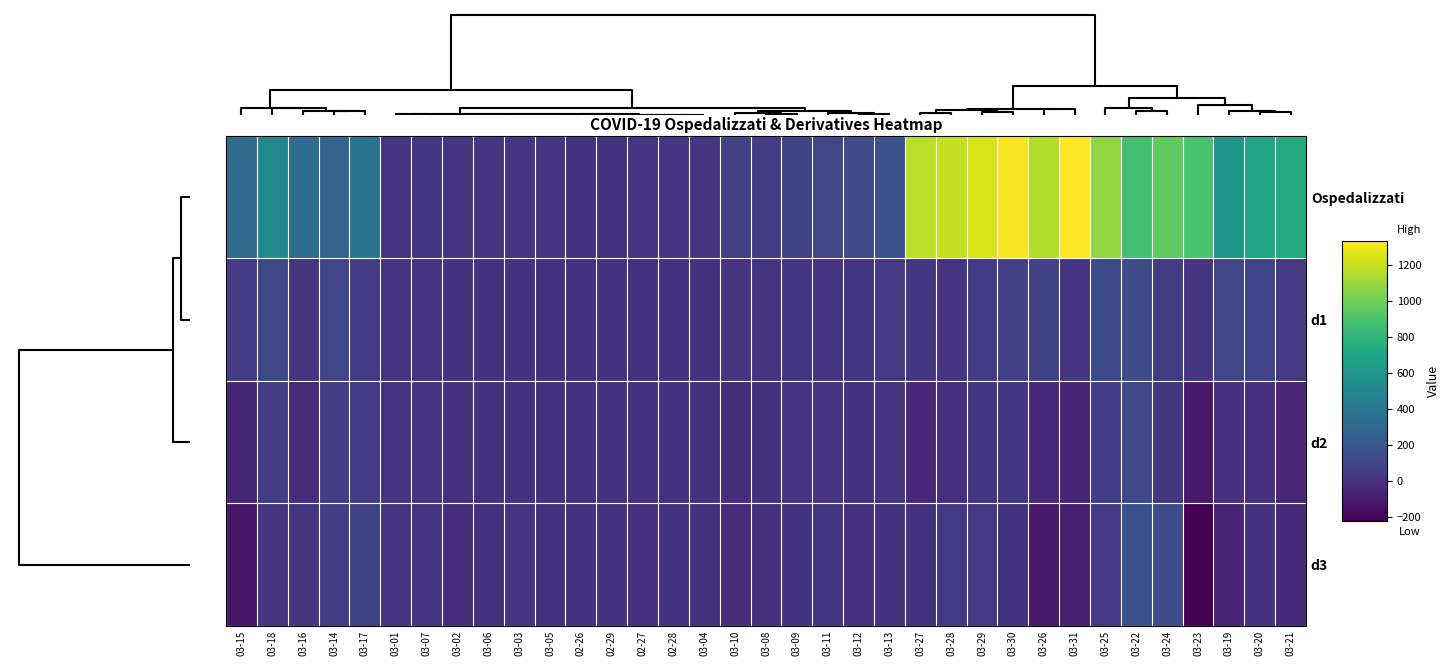

Reading left to right, transcribe all the data shown in this chart.

Ospedalizzati: 03-15=319	03-18=501	03-16=328	03-14=275	03-17=384	03-01=13	03-07=32	03-02=13	03-06=17	03-03=14	03-05=14	02-26=6	02-29=5	02-27=9	02-28=9	03-04=13	03-10=86	03-08=50	03-09=77	03-11=108	03-12=136	03-13=172	03-27=1180	03-28=1198	03-29=1243	03-30=1317	03-26=1152	03-31=1332	03-25=1074	03-22=868	03-24=950	03-23=894	03-19=603	03-20=694	03-21=727
d1: 03-15=44	03-18=117	03-16=9	03-14=103	03-17=56	03-01=8	03-07=15	03-02=0	03-06=3	03-03=1	03-05=1	02-26=5	02-29=-4	02-27=3	02-28=0	03-04=-1	03-10=9	03-08=18	03-09=27	03-11=22	03-12=28	03-13=36	03-27=28	03-28=18	03-29=45	03-30=74	03-26=78	03-31=15	03-25=124	03-22=141	03-24=56	03-23=26	03-19=102	03-20=91	03-21=33
d2: 03-15=-59	03-18=61	03-16=-35	03-14=67	03-17=47	03-01=12	03-07=12	03-02=-8	03-06=2	03-03=1	03-05=2	02-26=4	02-29=-4	02-27=-2	02-28=-3	03-04=-2	03-10=-18	03-08=3	03-09=9	03-11=13	03-12=6	03-13=8	03-27=-50	03-28=-10	03-29=27	03-30=29	03-26=-46	03-31=-59	03-25=68	03-22=108	03-24=30	03-23=-115	03-19=-15	03-20=-11	03-21=-58
d3: 03-15=-126	03-18=14	03-16=24	03-14=59	03-17=82	03-01=16	03-07=10	03-02=-20	03-06=0	03-03=9	03-05=4	02-26=0	02-29=-1	02-27=-6	02-28=-1	03-04=-3	03-10=-27	03-08=-9	03-09=6	03-11=31	03-12=-7	03-13=2	03-27=-4	03-28=40	03-29=37	03-30=2	03-26=-114	03-31=-88	03-25=38	03-22=166	03-24=145	03-23=-223	03-19=-76	03-20=4	03-21=-47